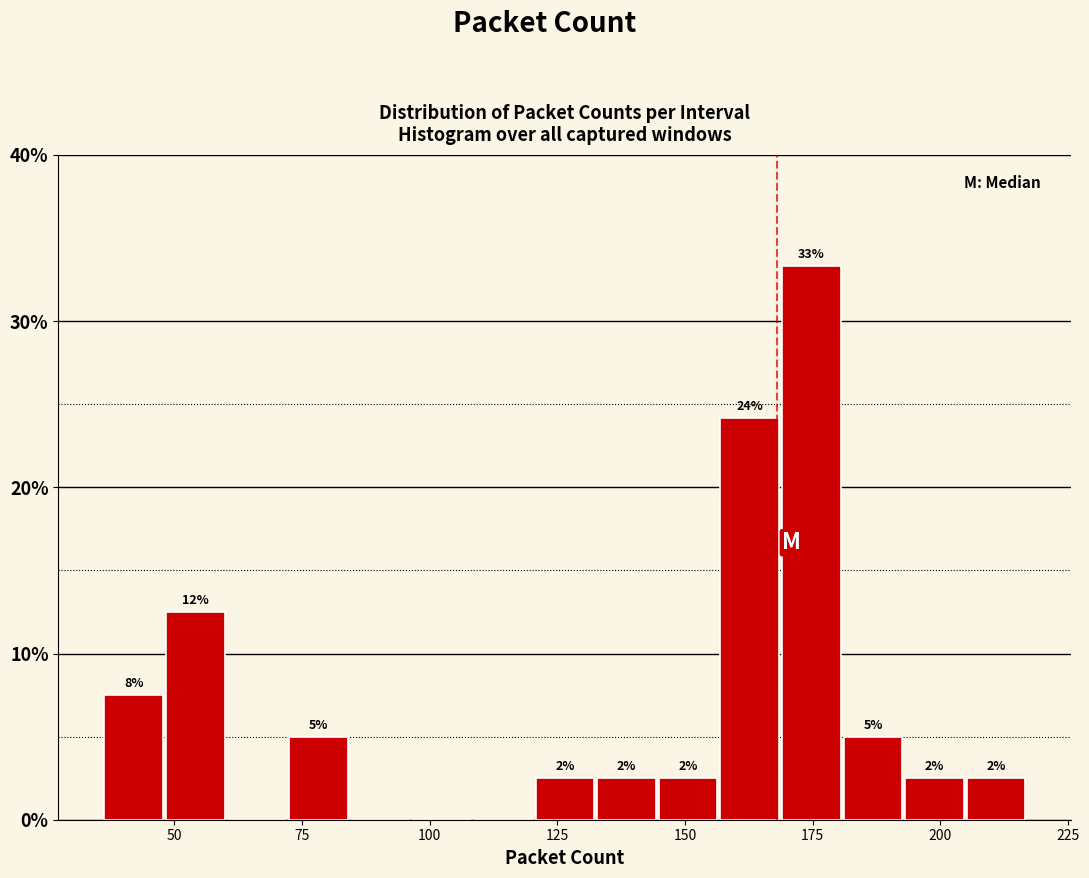

Around what value on the x-axis is the tallest bar? Give the approximate position of its centre, as read against the axis.

175